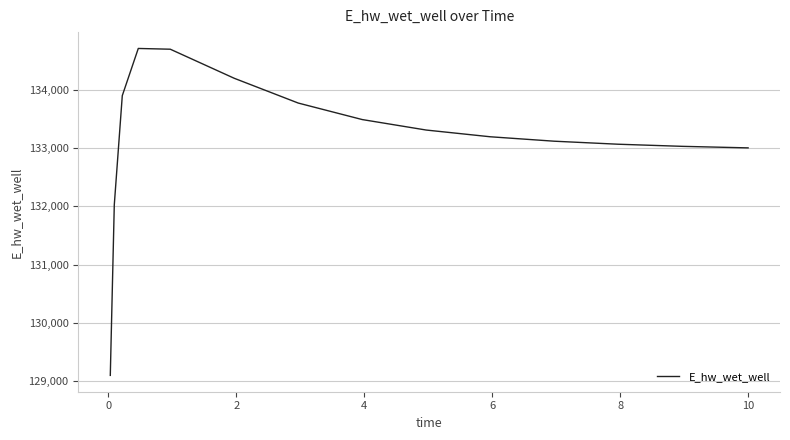

True or false: the data has more than 0 interior local peaks.

True